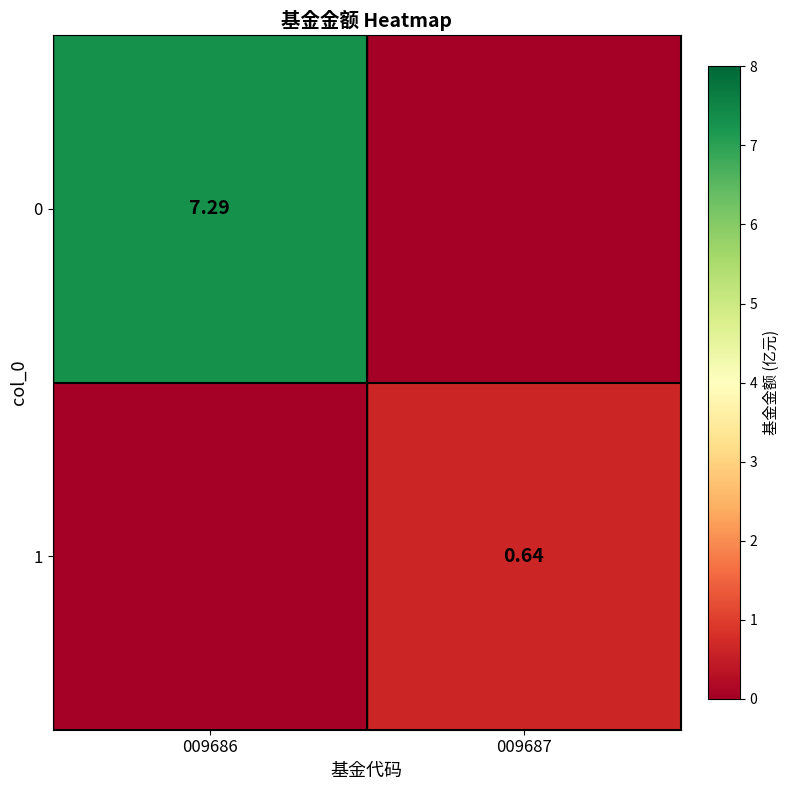

What is the difference between the highest and lowest values at 009686?

7.3